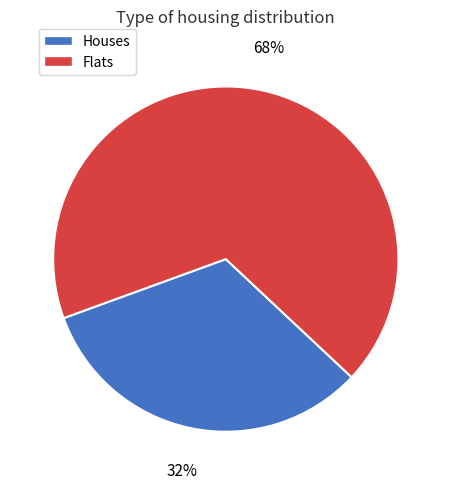

Does any single category account for the majority?

Yes